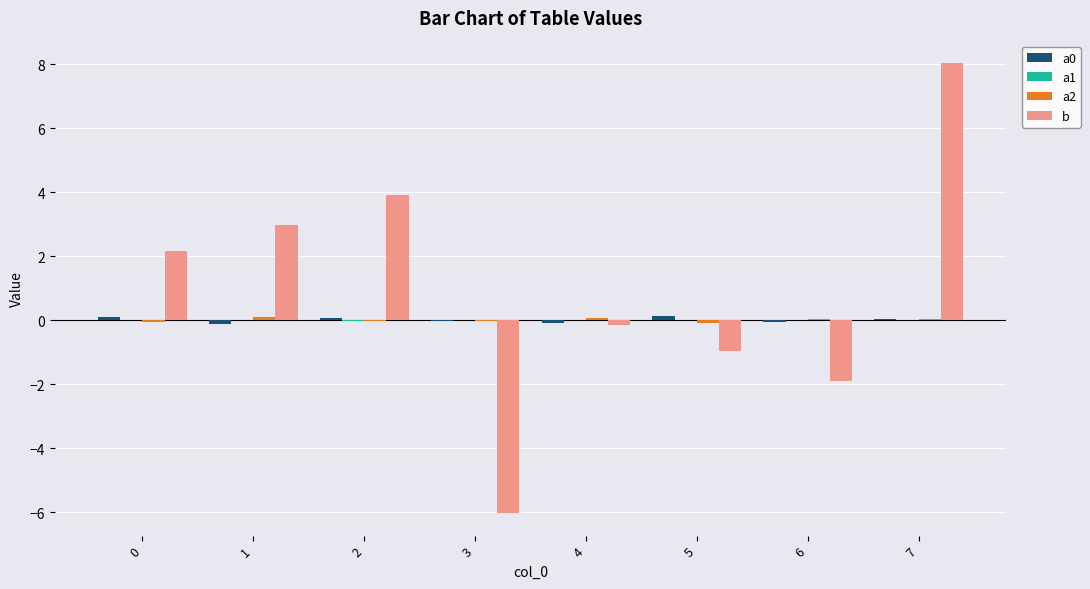

What is the highest value of the b series?

8.0